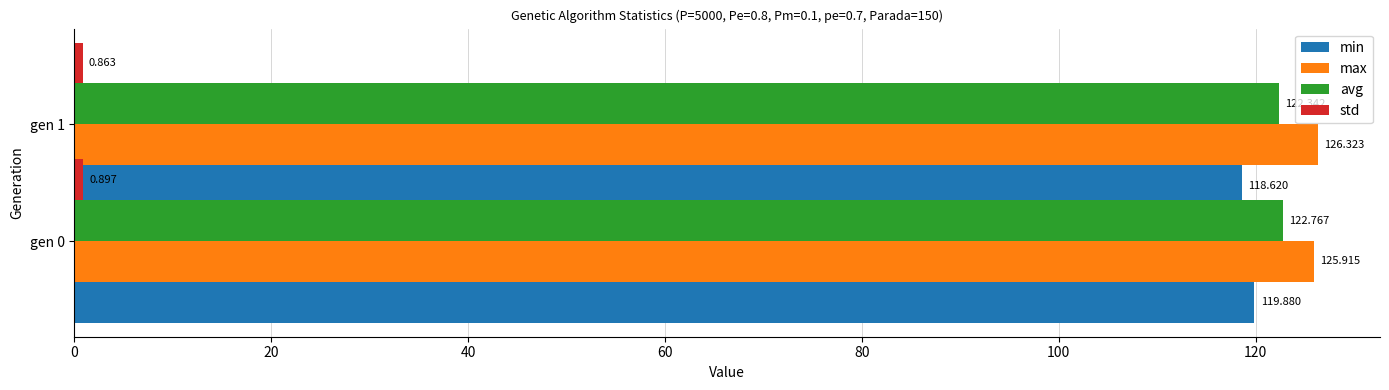

What is the maximum value for std?

0.9